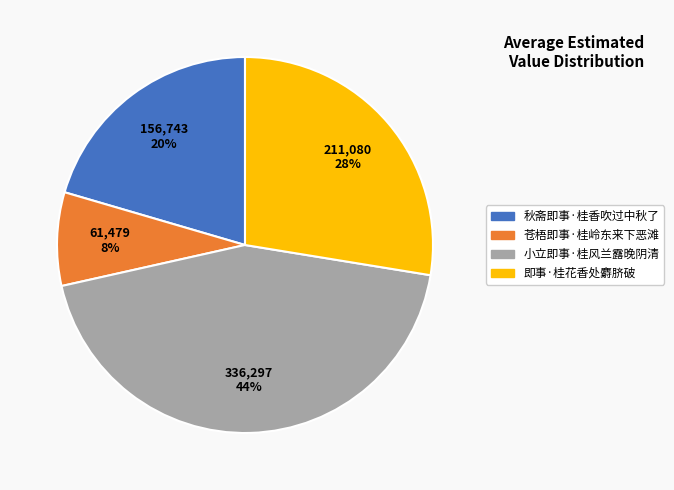

To the nearest percent, what is the average slice percentage?

25%